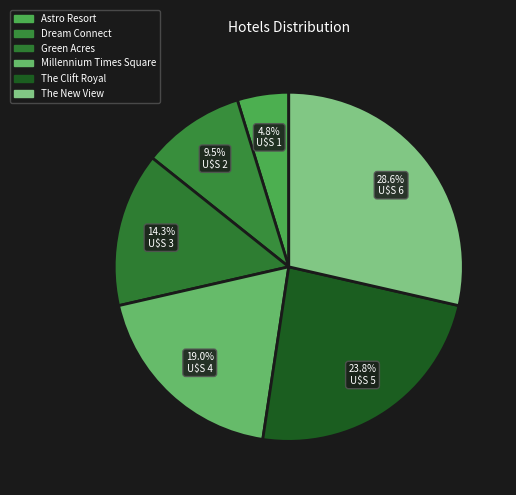

What percentage is NOT represented by The New View?

71.4%